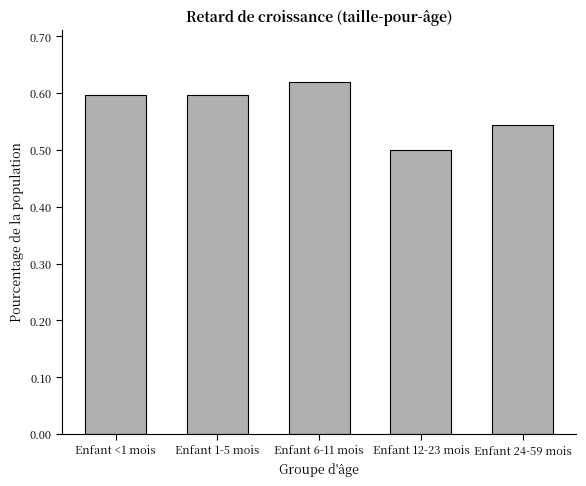

What is the sum of all values?

2.9